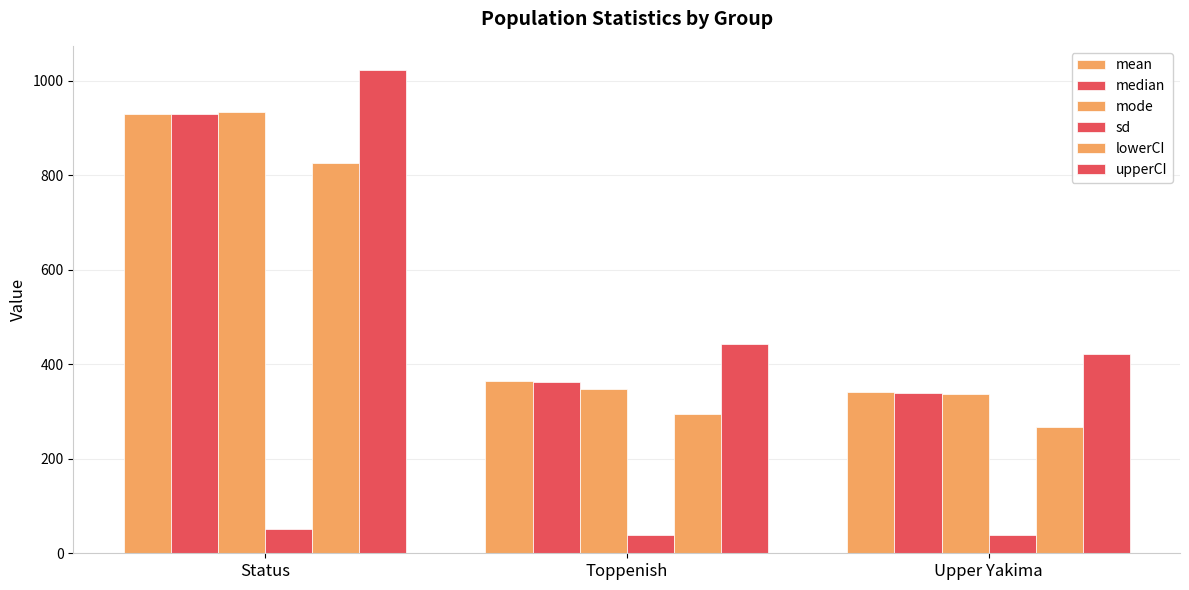

Are the bars grouped side by side (vs. stacked)?

Yes